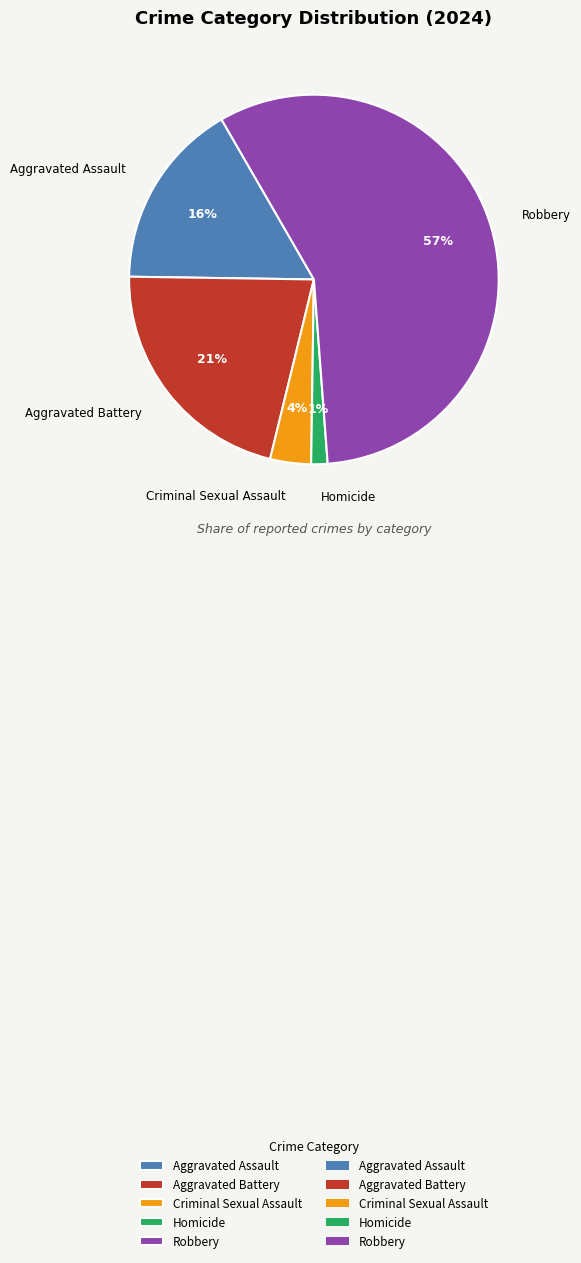

To the nearest percent, what percentage of the pie is Aggravated Battery?

21%